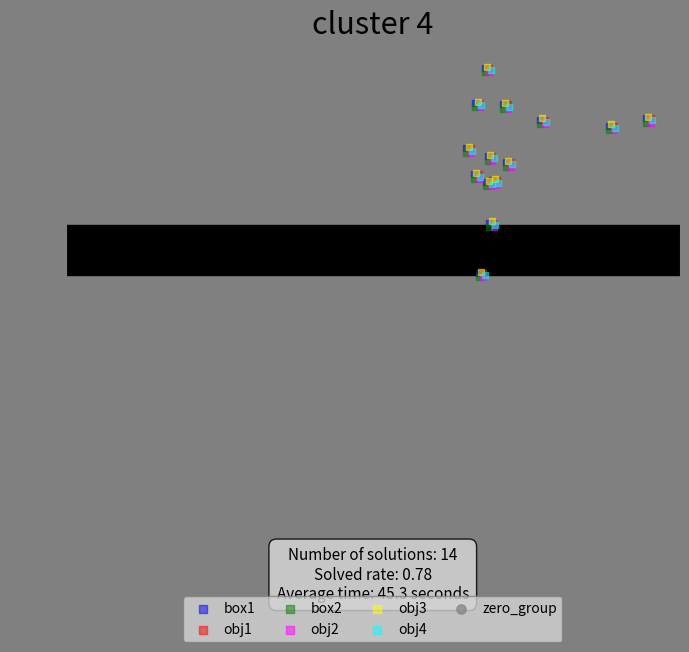

Which series contains the lowest Y value?

zero_group